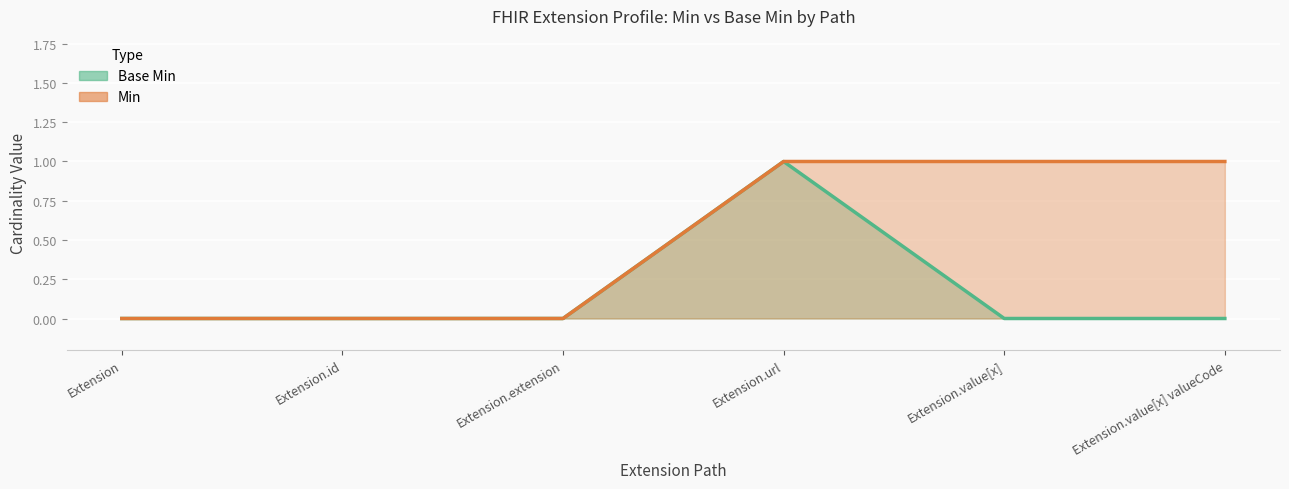

What is the label of the 5th point from the right?

Extension.id